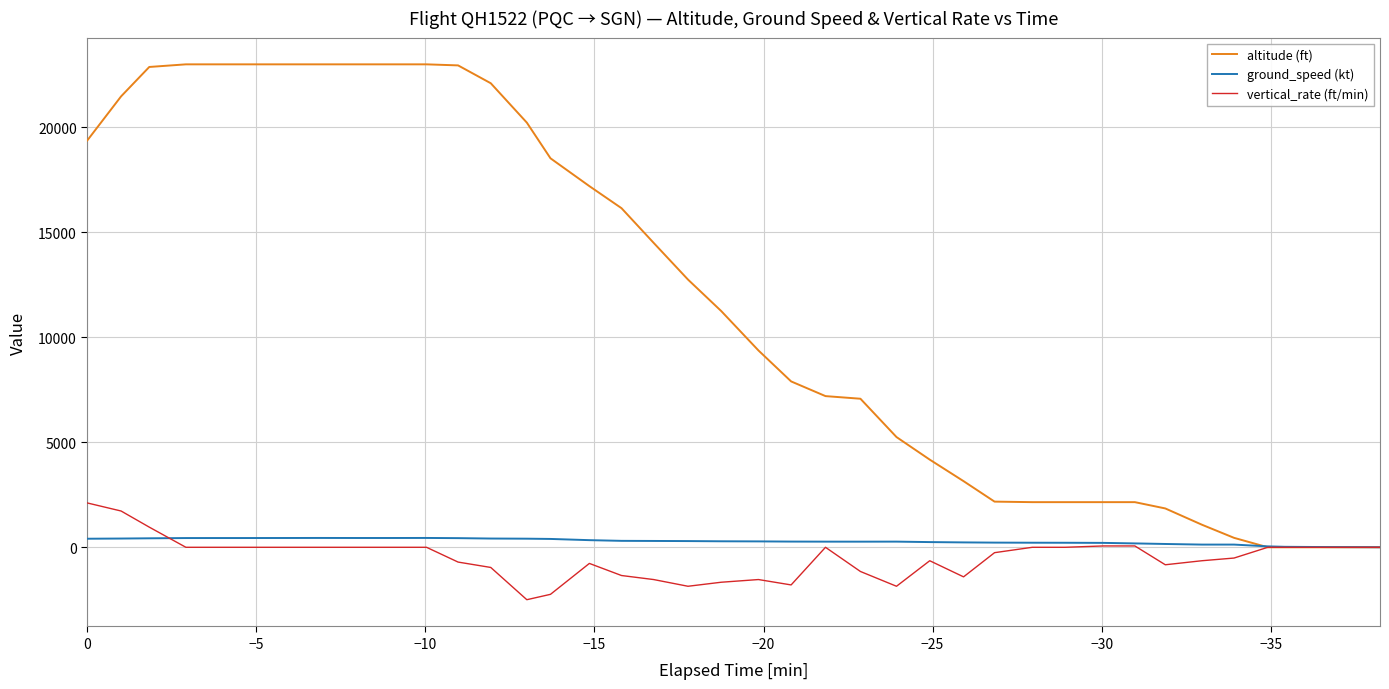

True or false: altitude (ft) has more than 0 interior local peaks.

False